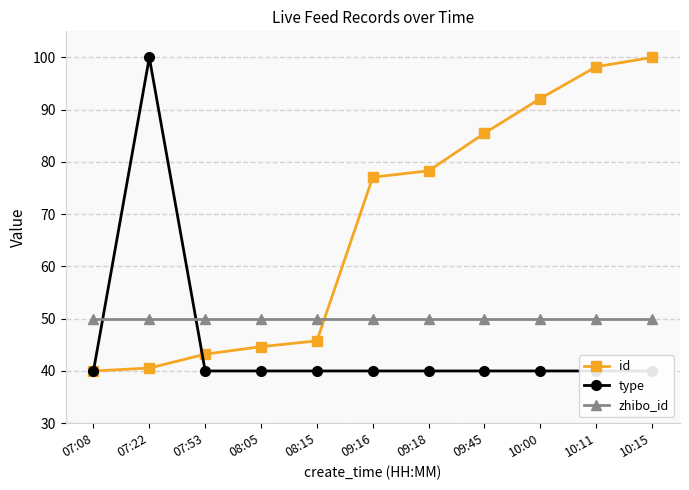

Reading left to right, extract all data points from this chart.

id: 07:08=40.0	07:22=40.6	07:53=43.2	08:05=44.6	08:15=45.8	09:16=77.1	09:18=78.3	09:45=85.5	10:00=92.1	10:11=98.2	10:15=100.0
type: 07:08=40.0	07:22=100.0	07:53=40.0	08:05=40.0	08:15=40.0	09:16=40.0	09:18=40.0	09:45=40.0	10:00=40.0	10:11=40.0	10:15=40.0
zhibo_id: 07:08=50.0	07:22=50.0	07:53=50.0	08:05=50.0	08:15=50.0	09:16=50.0	09:18=50.0	09:45=50.0	10:00=50.0	10:11=50.0	10:15=50.0